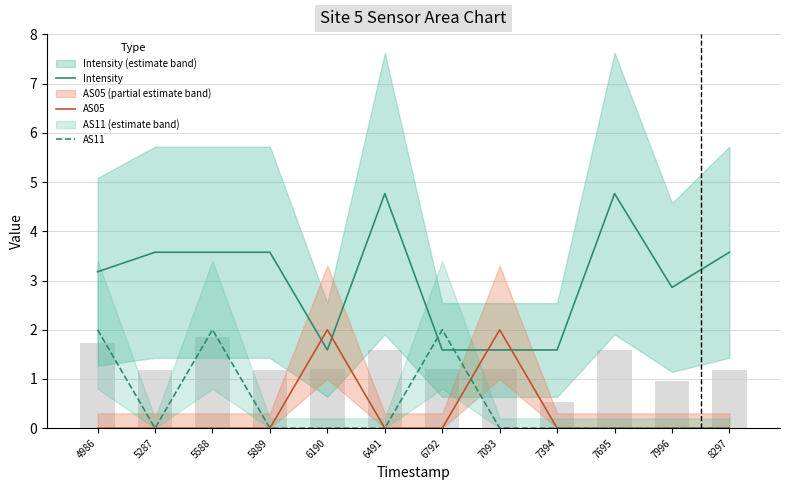

How many groups of bars are there?

12